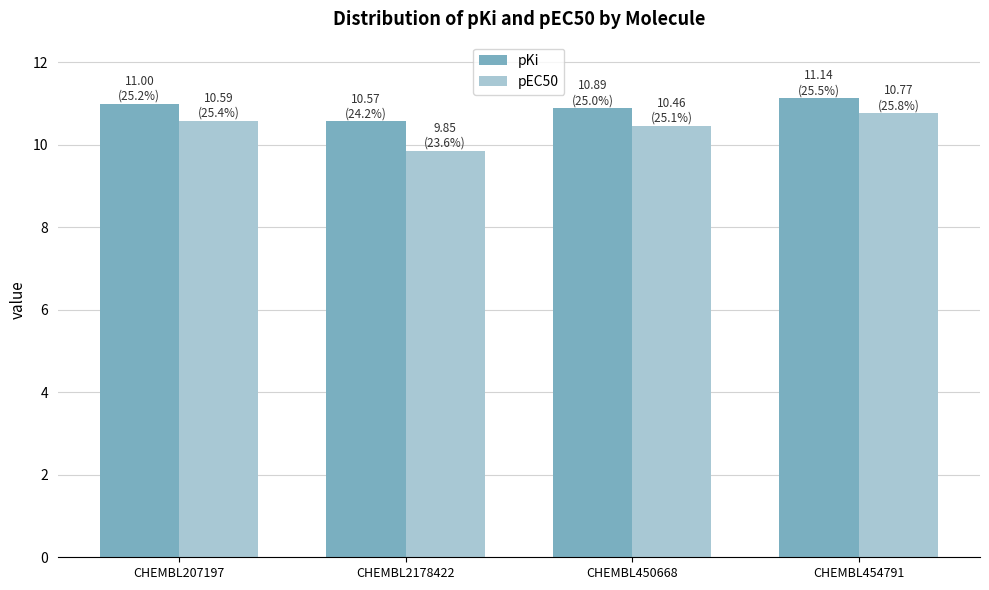

The value of pKi at CHEMBL450668 is 10.9. True or false?

True